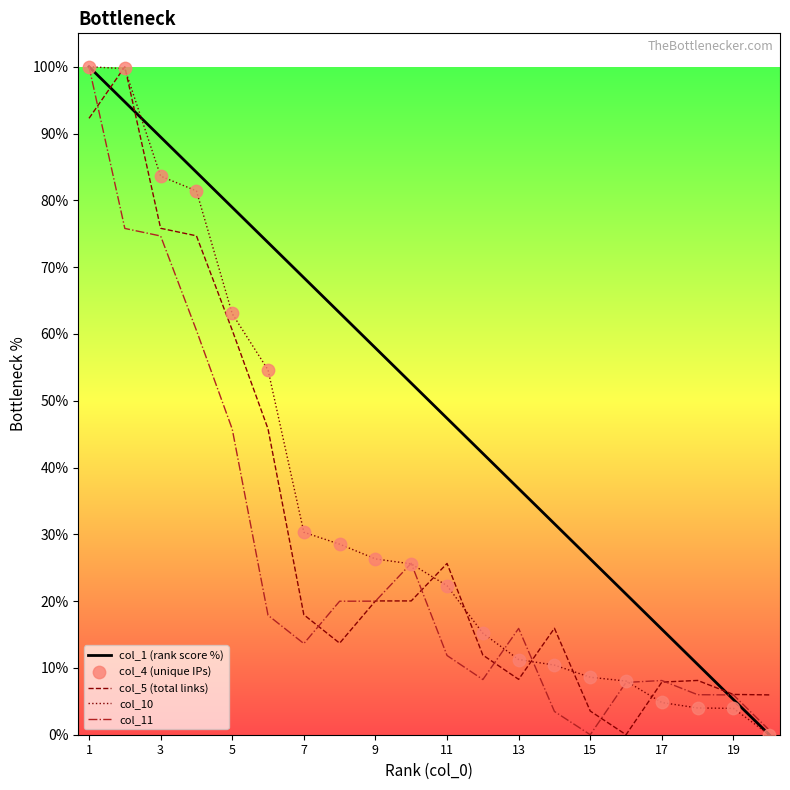

Is the value of col_11 at 11 greater than the value of col_1 (rank score %) at 3?

No